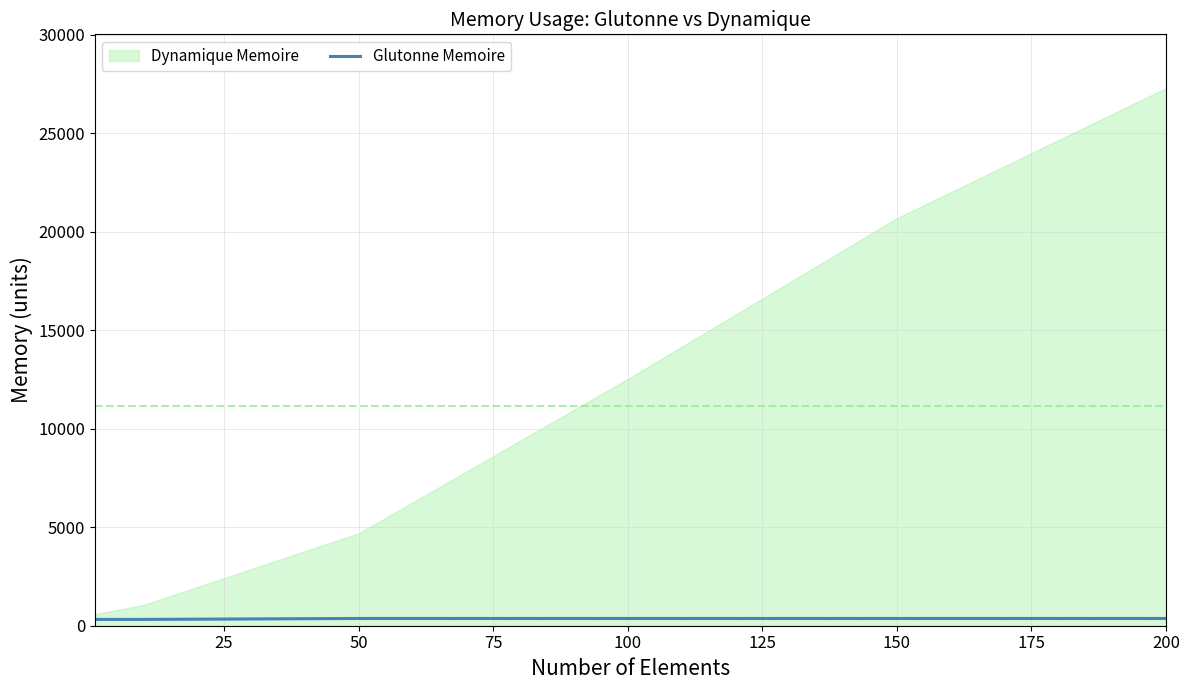

What is the sum of all values?

2112